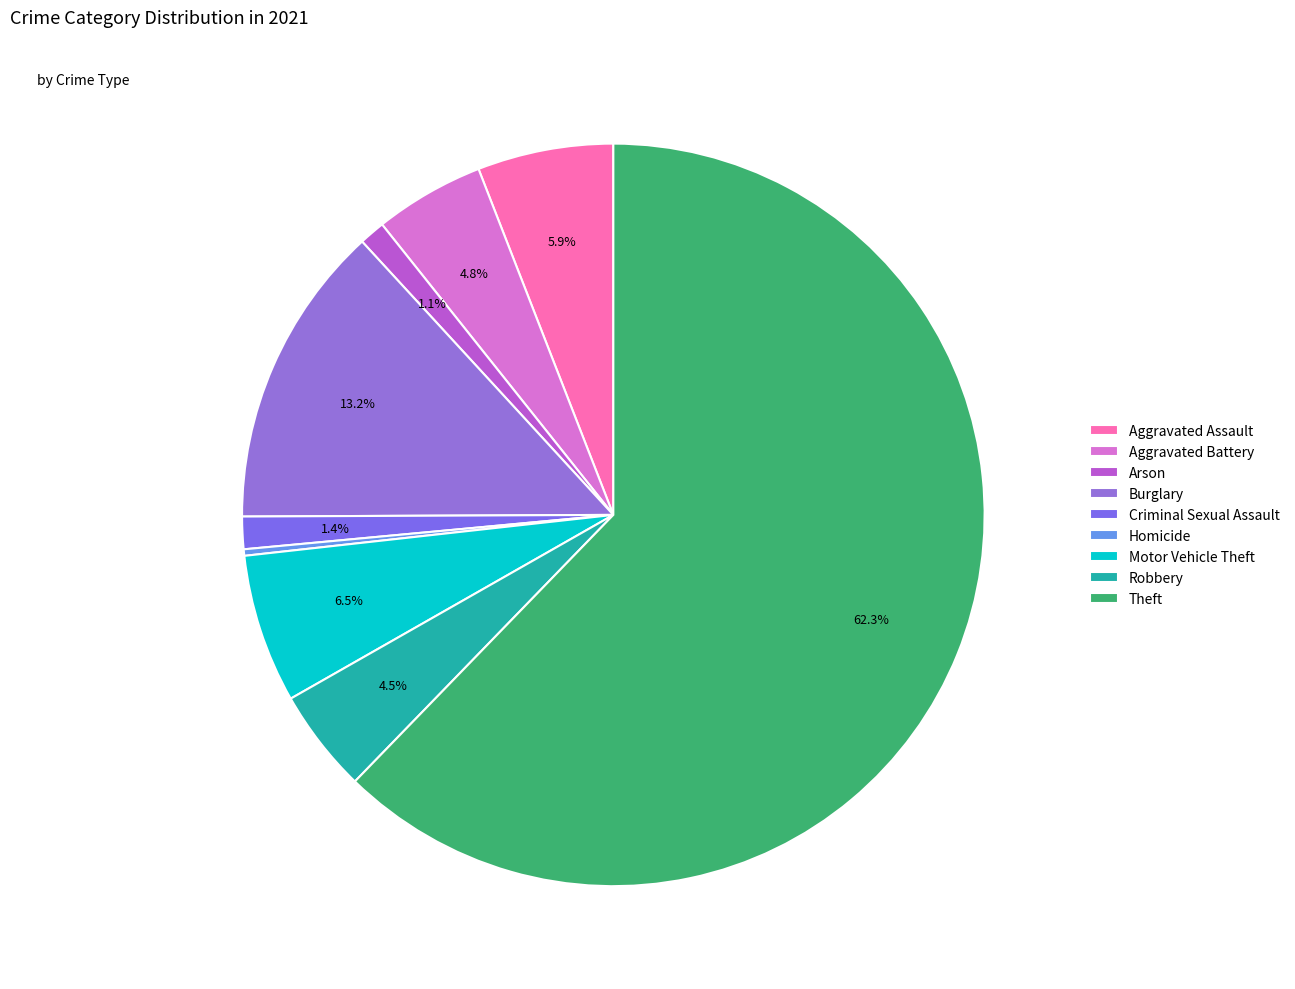

To the nearest percent, what is the average slice percentage?

11%